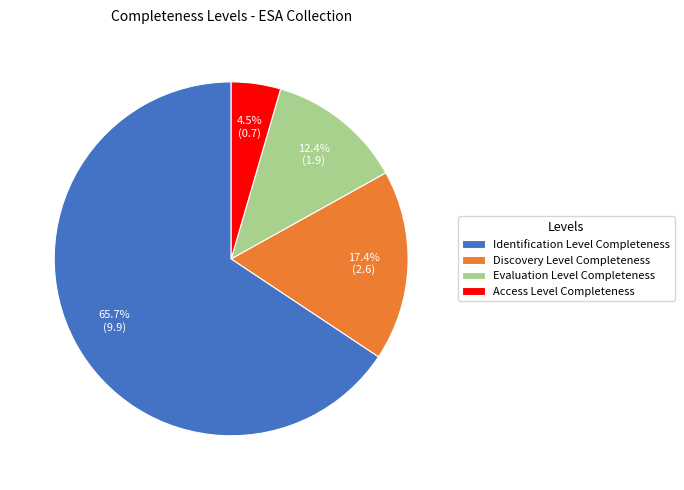

What percentage is the Discovery Level Completeness slice, to the nearest percent?

17%